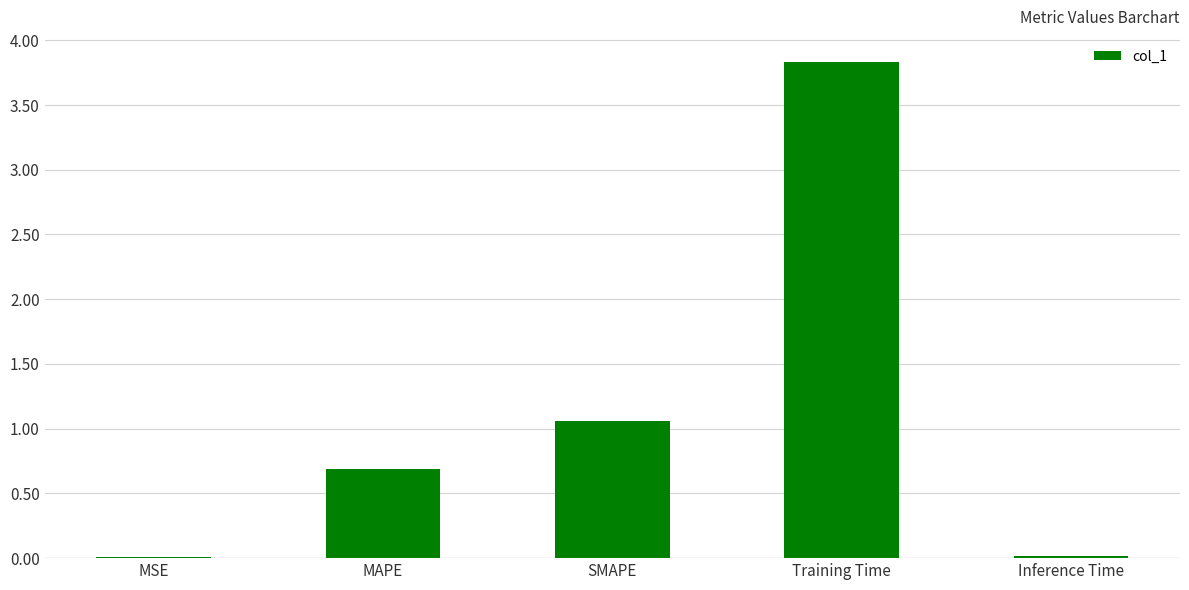

Which has a higher value, MAPE or SMAPE?

SMAPE